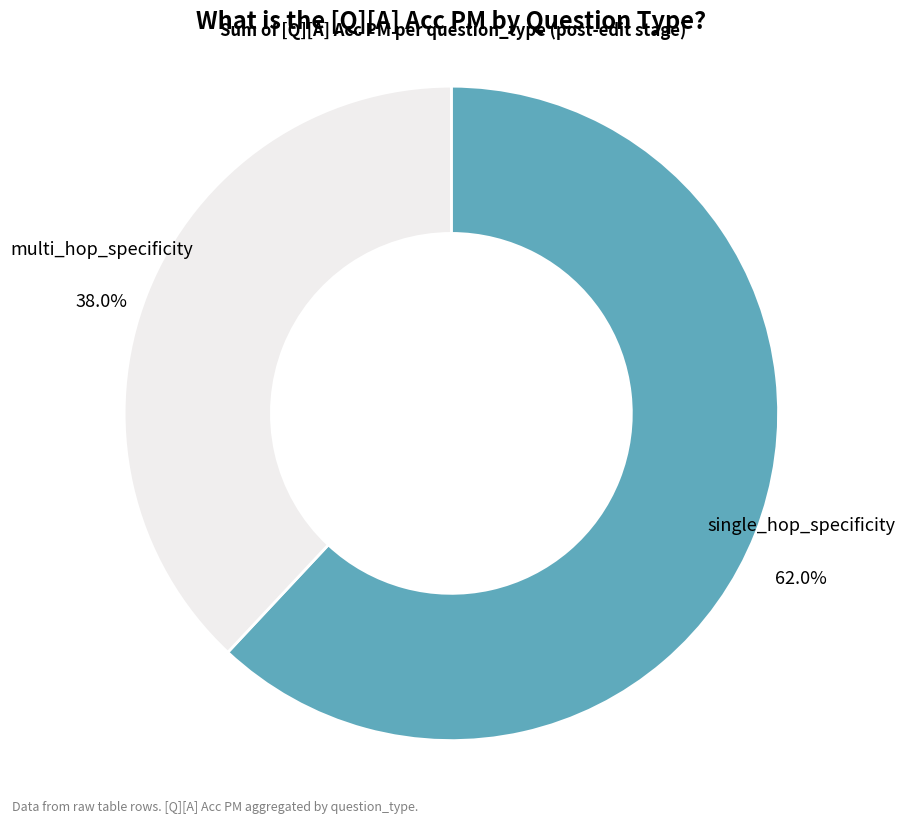

Does any single category account for the majority?

Yes